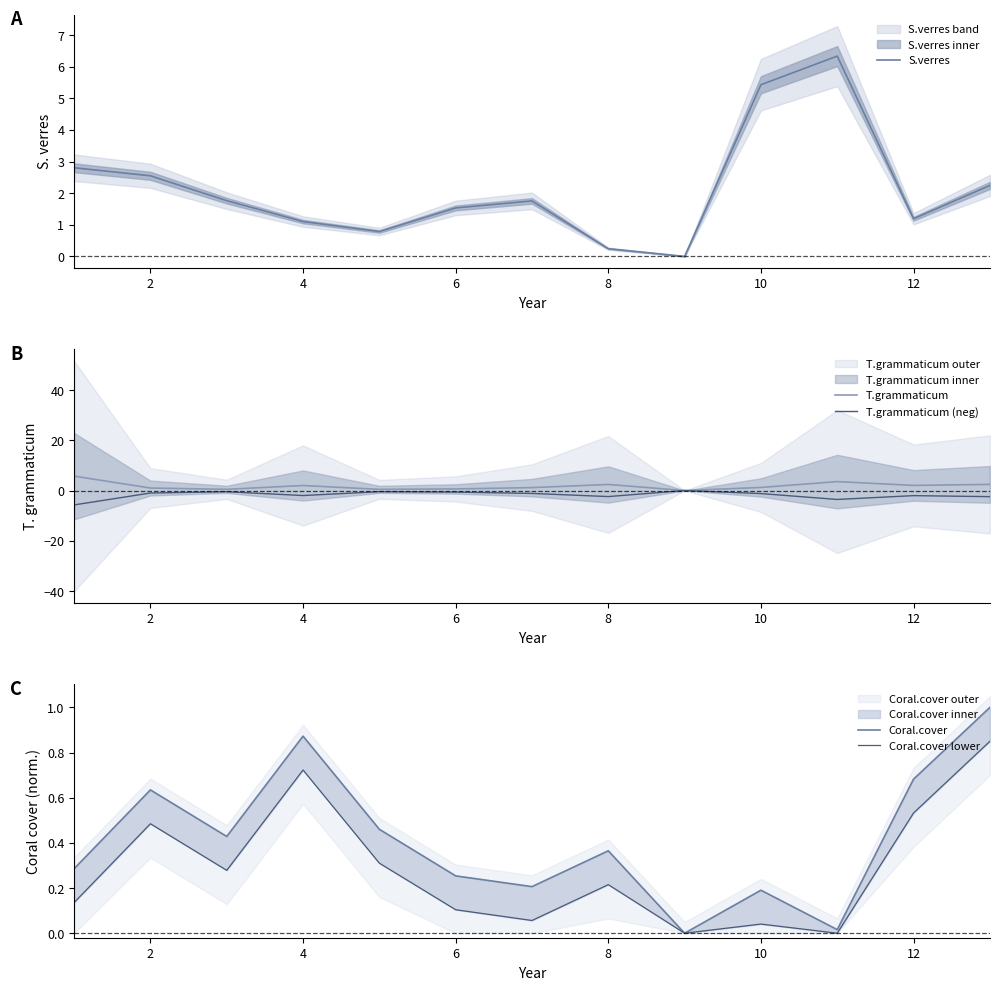

The S.verres series shows 9.7 at 10. True or false?

False